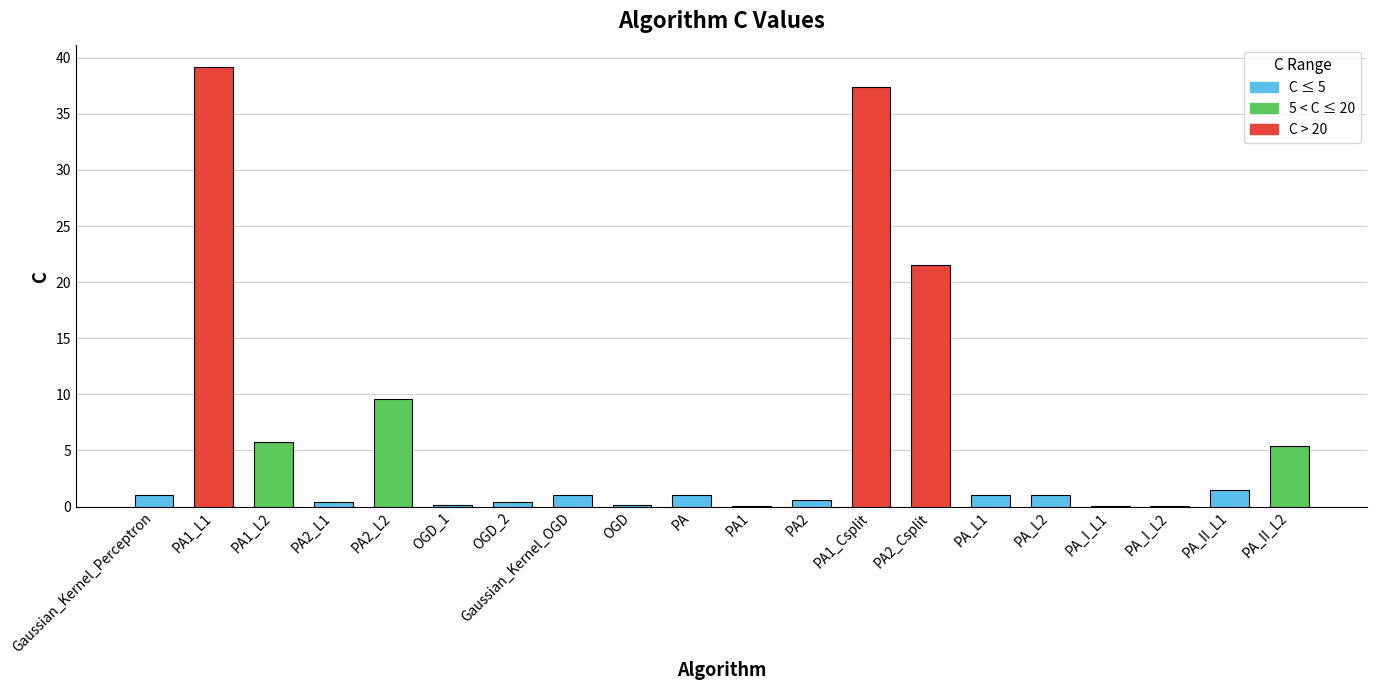

What is the difference between the values at OGD_1 and PA_I_L1?

0.1